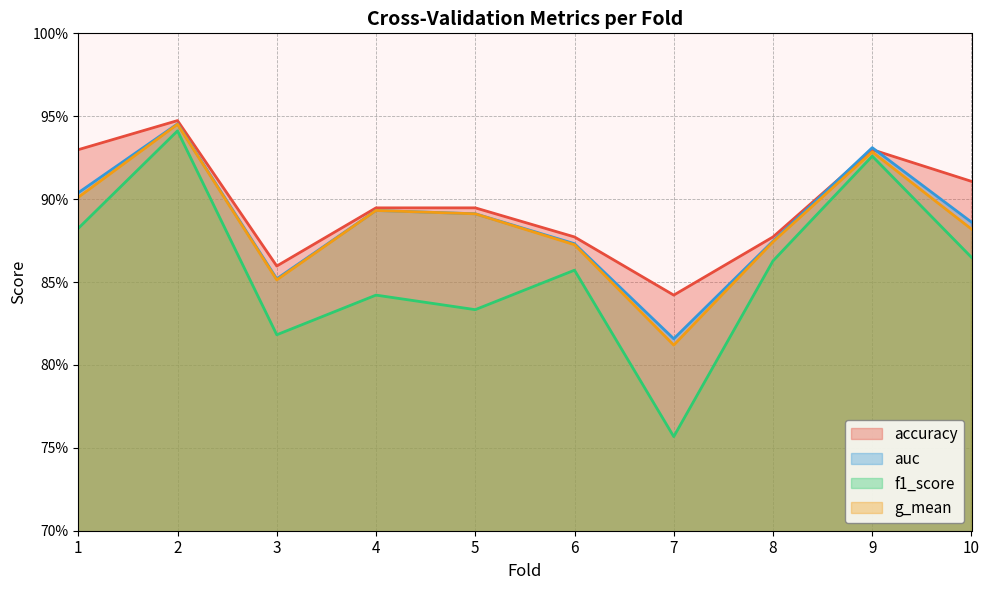

How many series are shown in this chart?

4